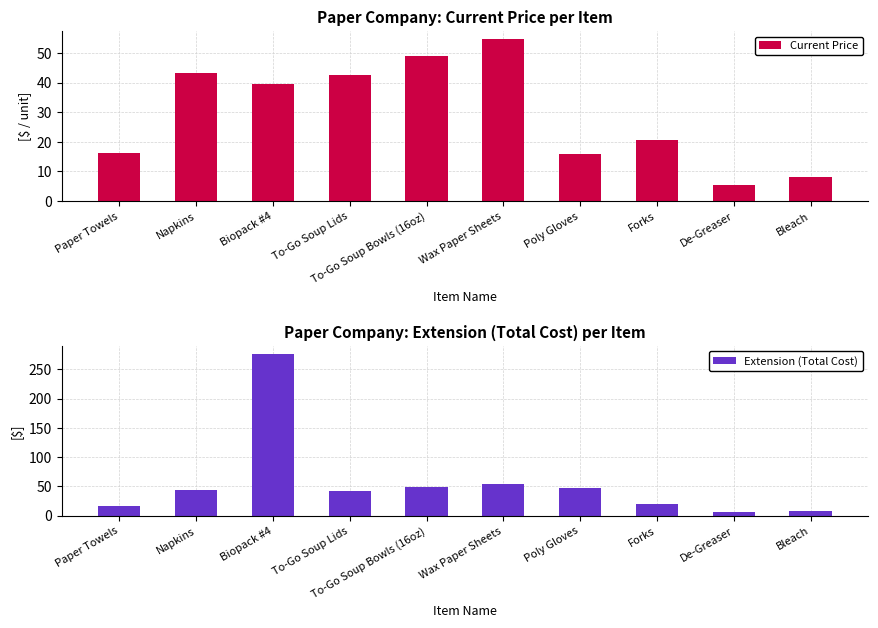

What is the label of the 6th bar from the left?

Wax Paper Sheets